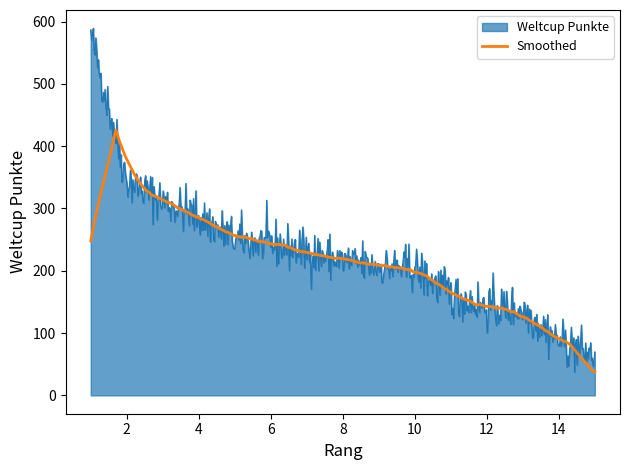

What is the minimum value shown in the chart?

37.2